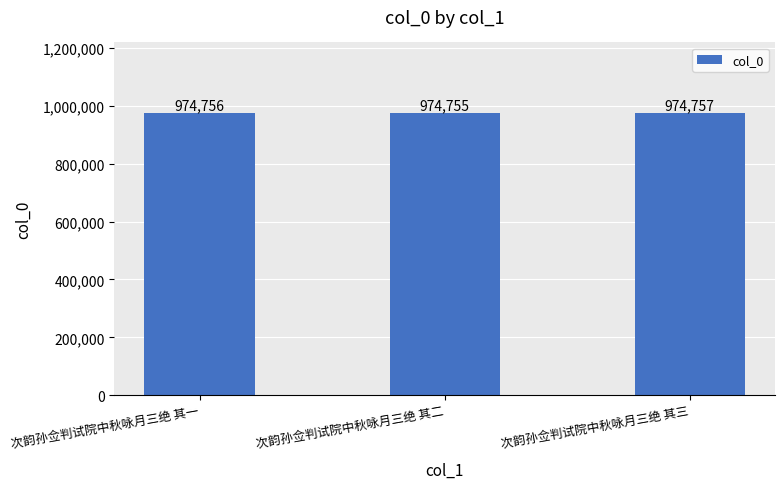

Does the chart contain stacked bars?

No